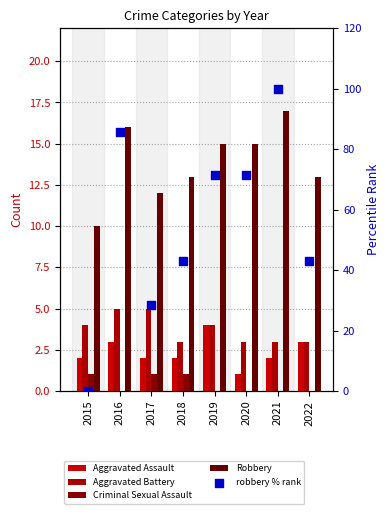

Is the value of robbery % rank at 2016 greater than the value of Robbery at 2017?

Yes